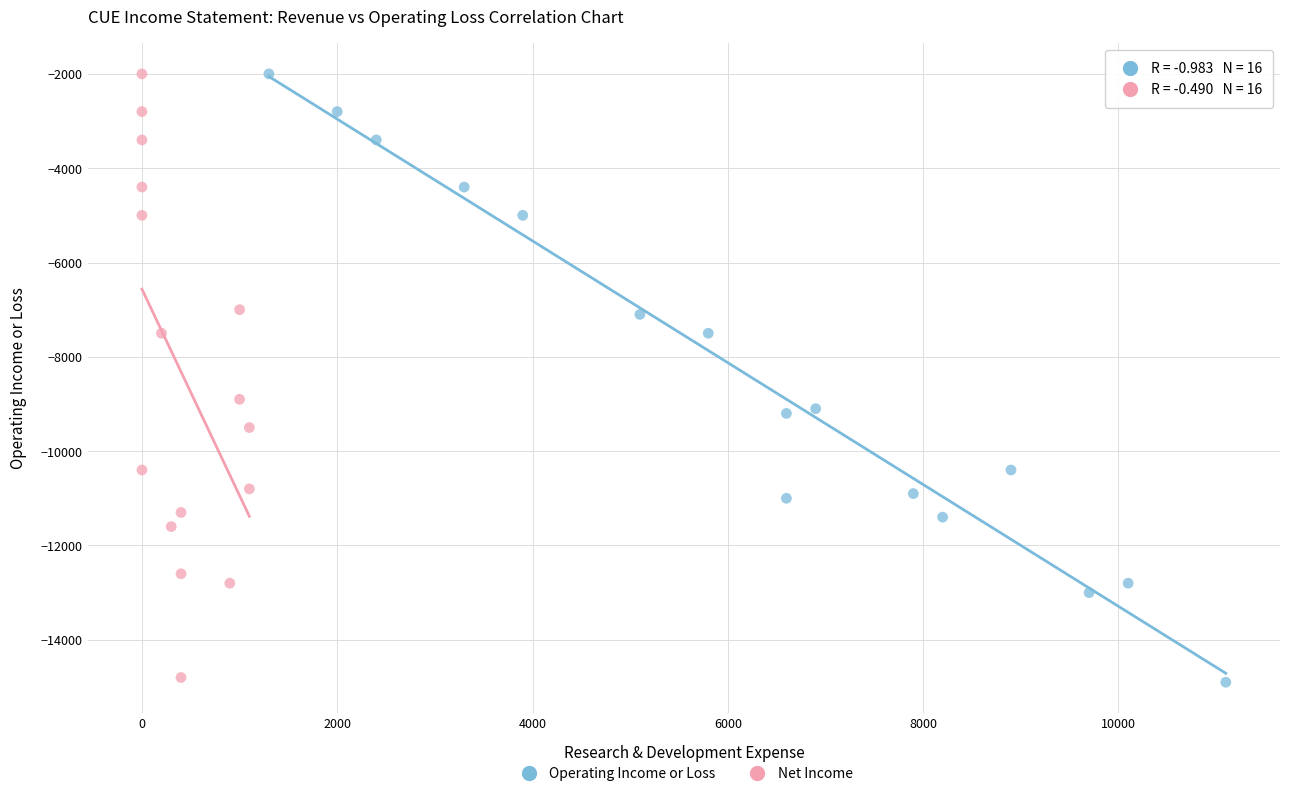

Which series has the largest Y range (max minus min)?

Operating Income or Loss